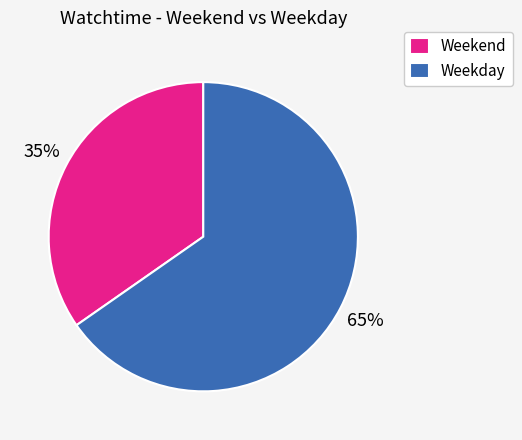

What is the ratio of the value at Weekend to the value at Weekday?

0.5